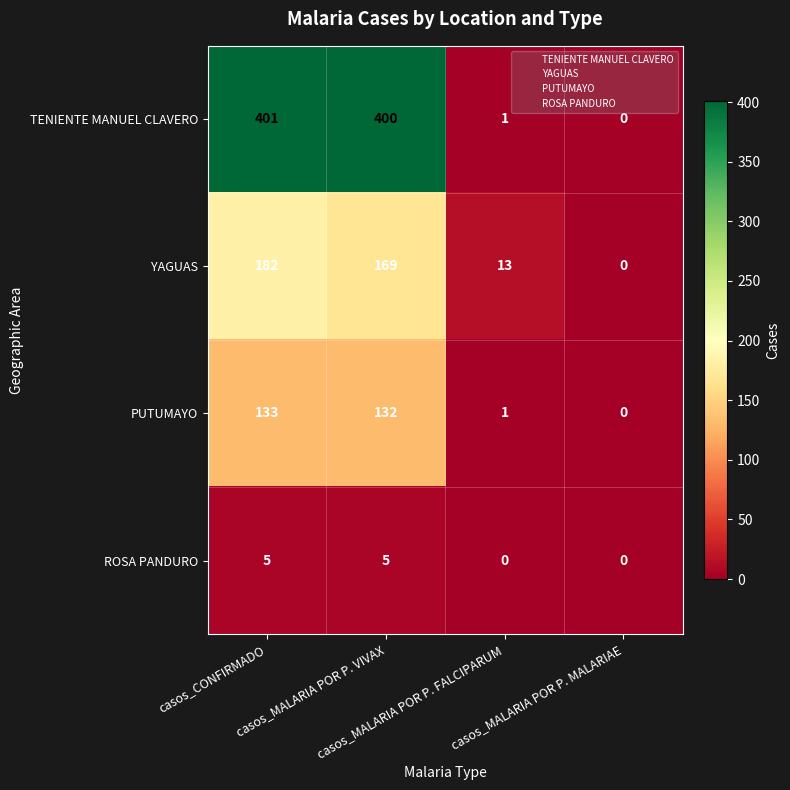

What is the greatest value displayed?

401